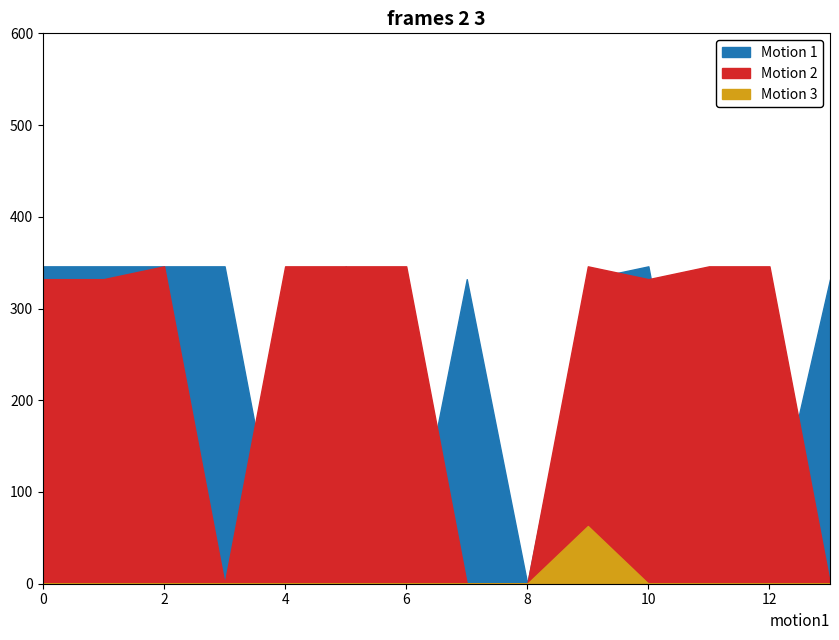

What is the label of the 11th point from the right?

3.0